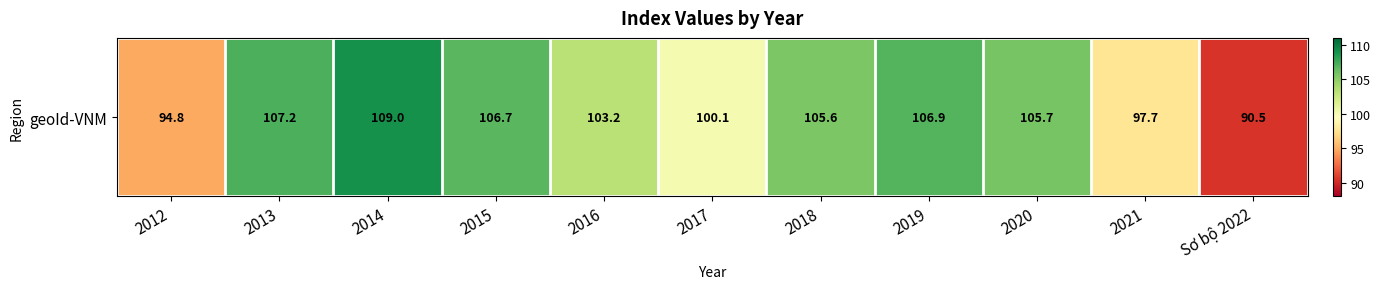

At which category does the chart reach its minimum across all series?

Sơ bộ 2022